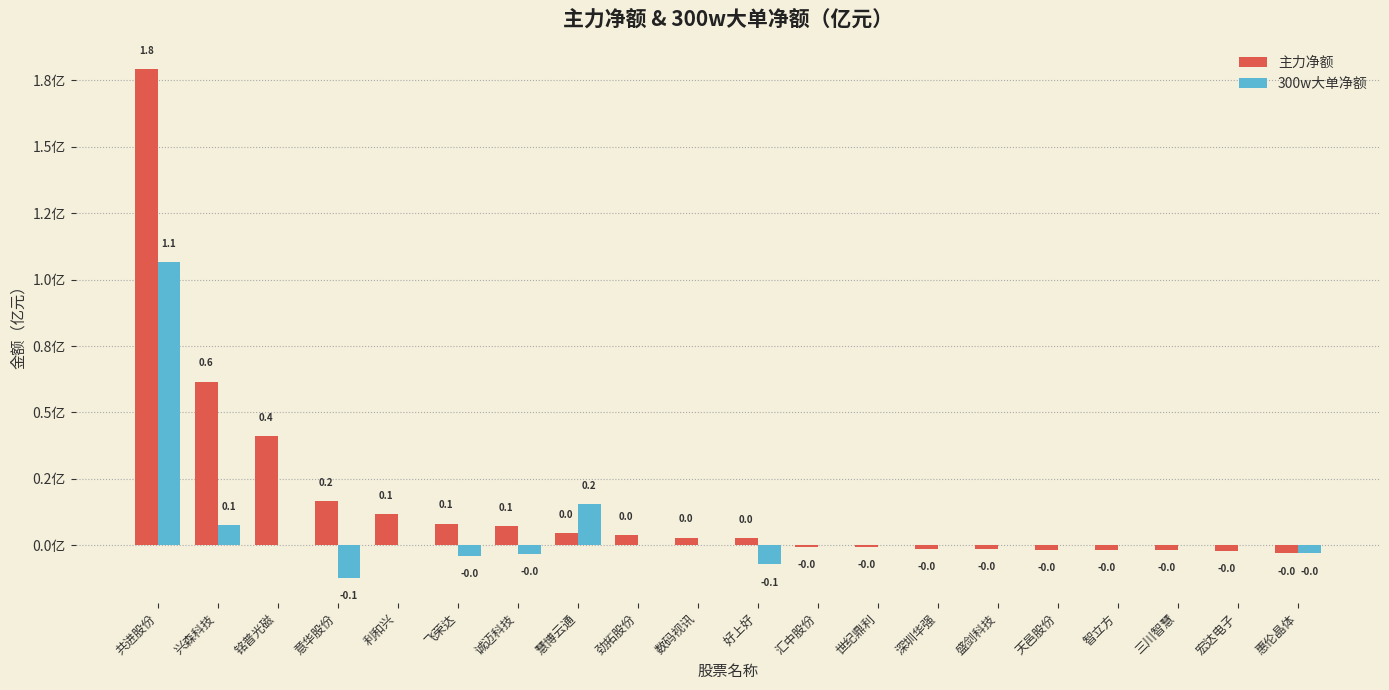

What are all the series names shown in the legend?

主力净额, 300w大单净额